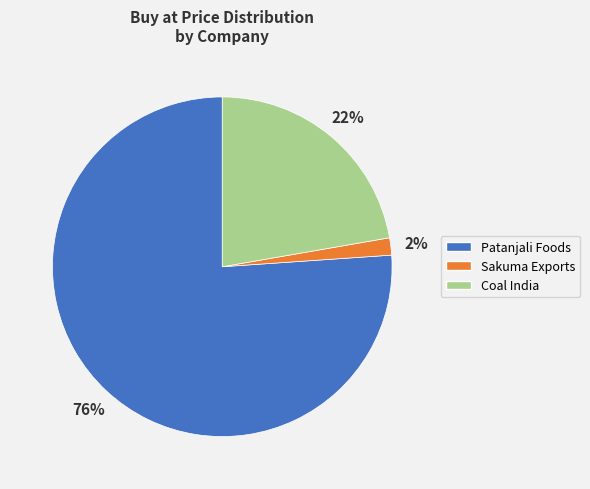

How many slices are in this pie chart?

3